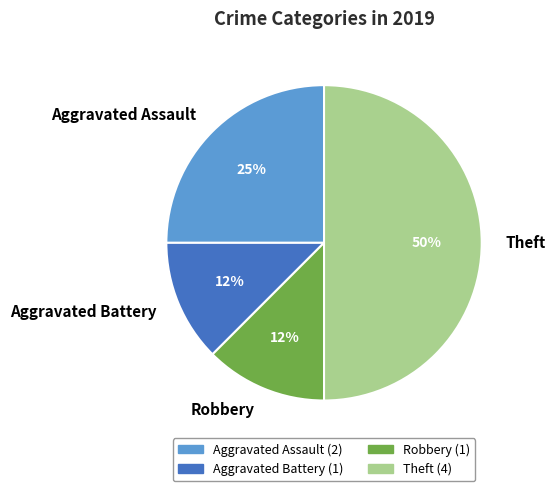

Between Aggravated Battery and Aggravated Assault, which is larger?

Aggravated Assault